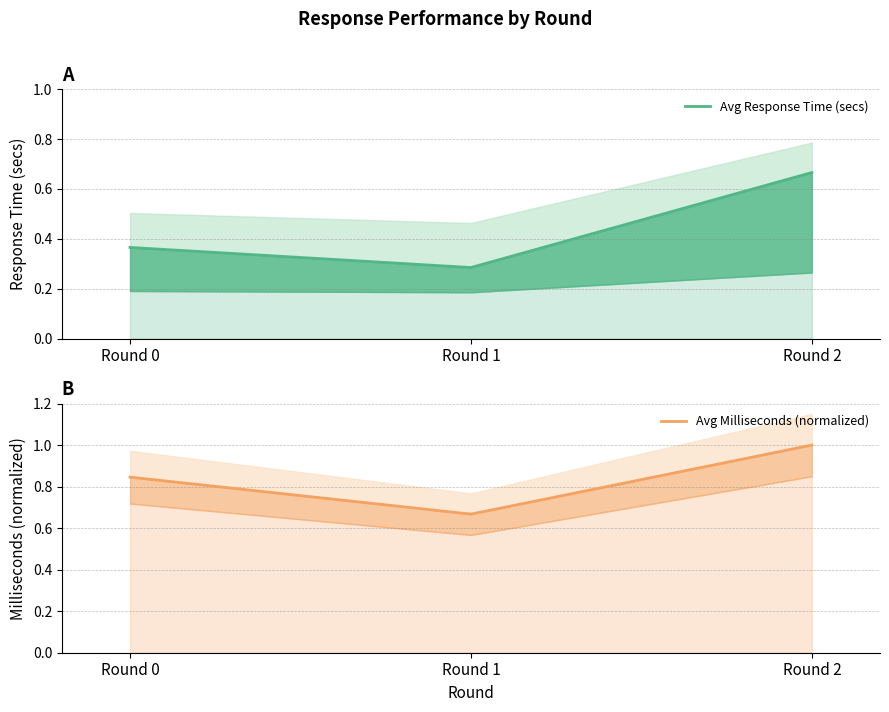

Does the chart have visible grid lines?

Yes